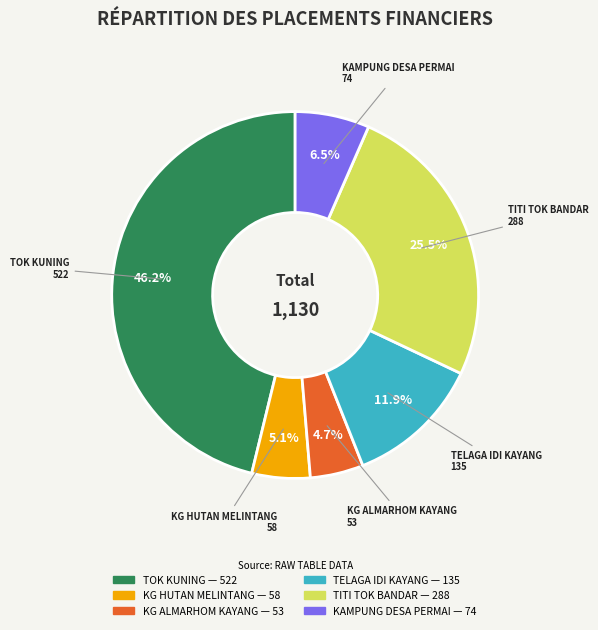

The KG ALMARHOM KAYANG slice represents 14% of the pie. True or false?

False